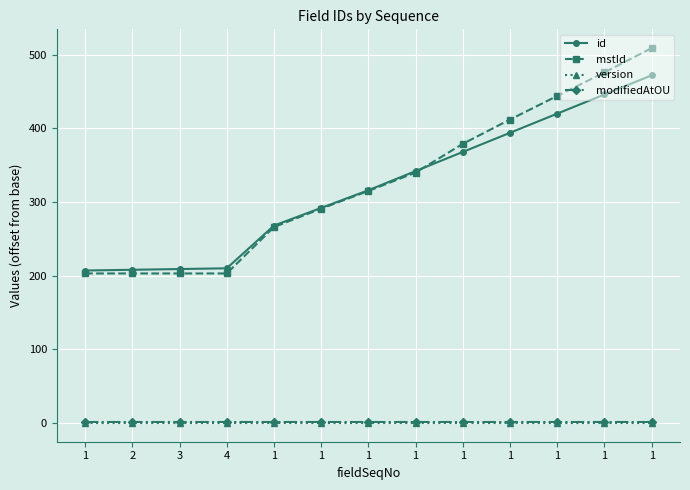

What are all the series names shown in the legend?

id, mstId, version, modifiedAtOU